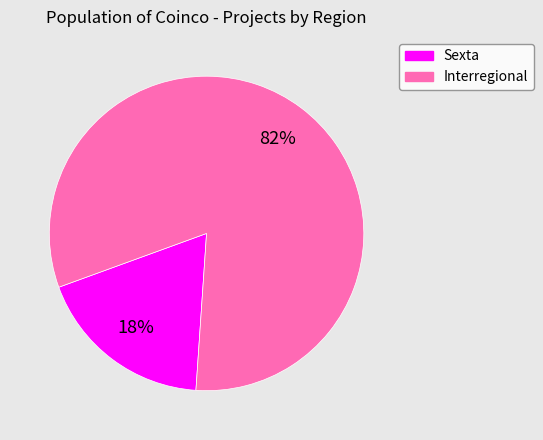

To the nearest percent, what is the combined percentage of Sexta and Interregional?

100%